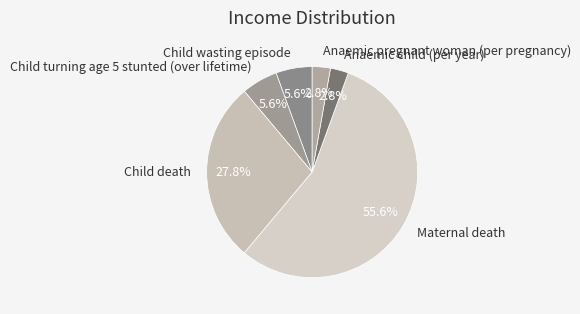

Count the number of slices in the pie.

6